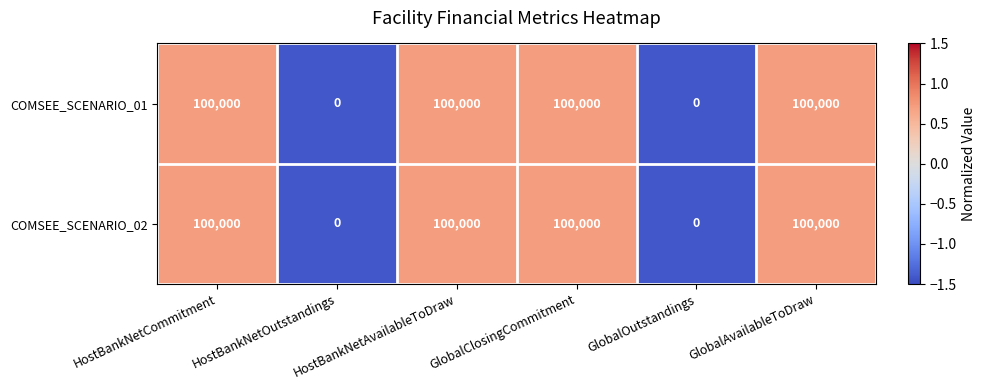

Count the COMSEE_SCENARIO_01 values in the range 0 to 100000.

6